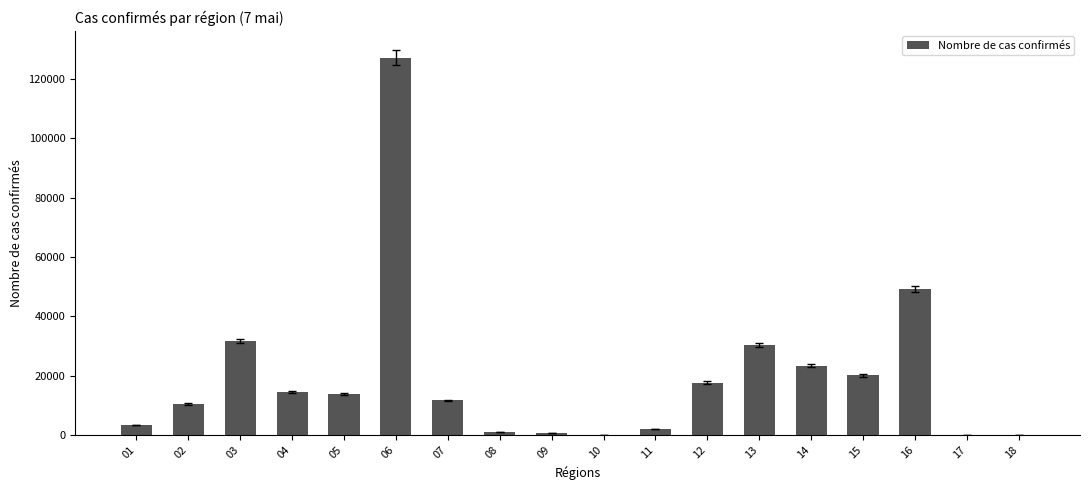

Which has a higher value, 07 or 06?

06